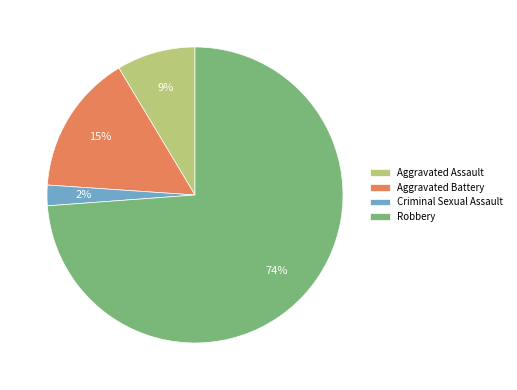

Do Aggravated Assault and Criminal Sexual Assault together represent more than half of the pie?

No